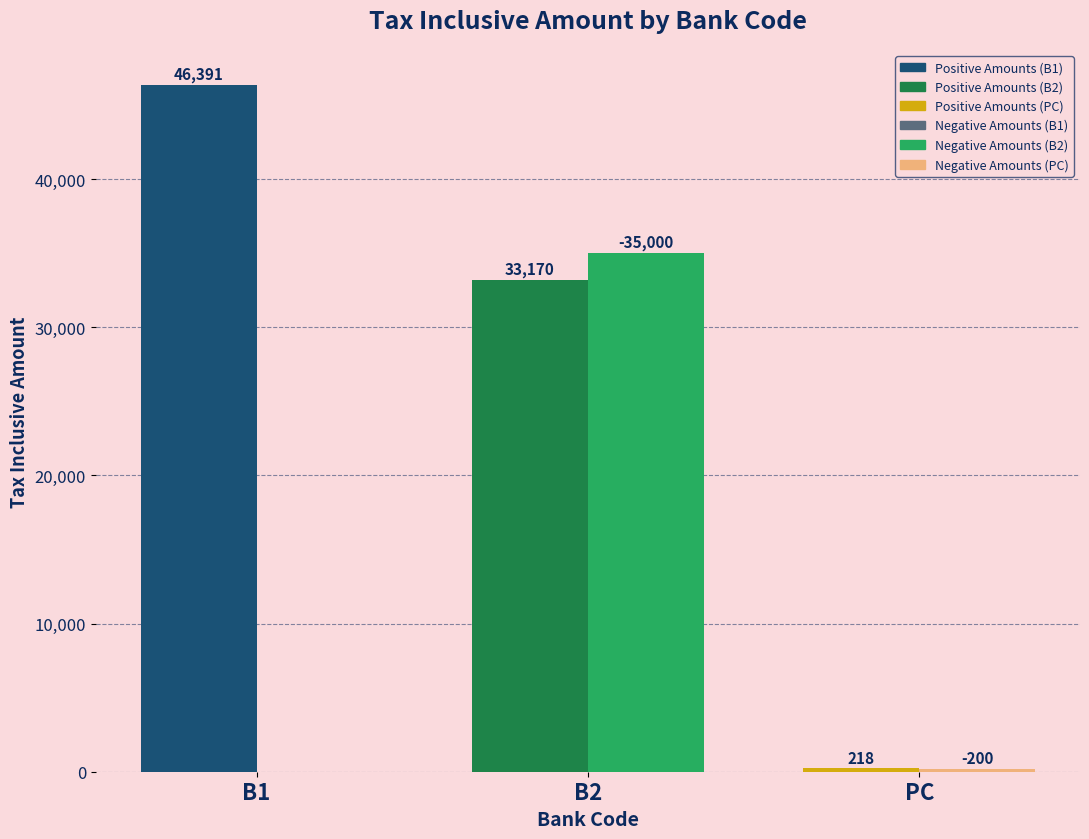

Which label corresponds to the largest value in the chart?

B1